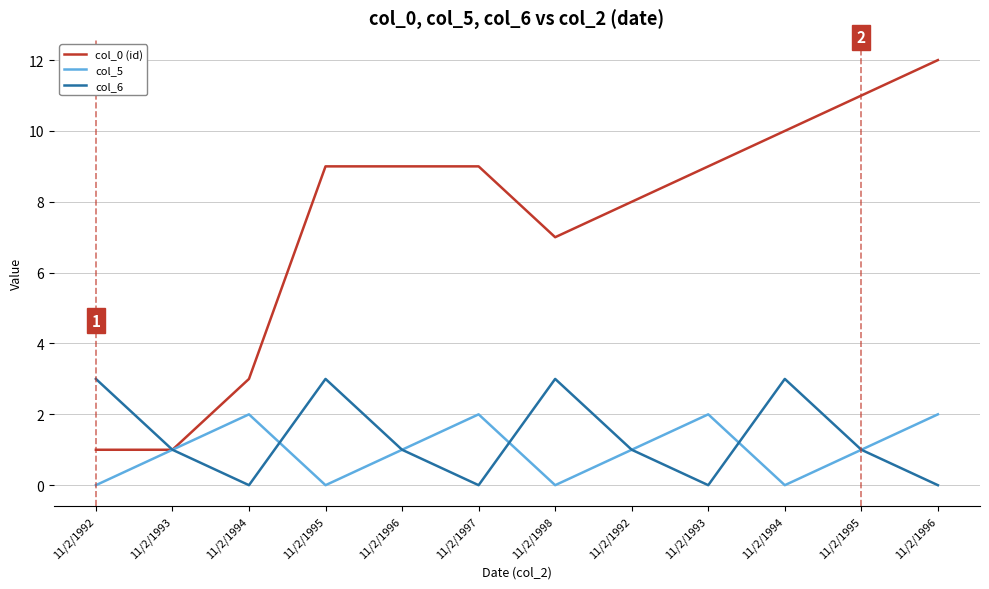

The value of col_5 at 11/2/1993 is 3. True or false?

False